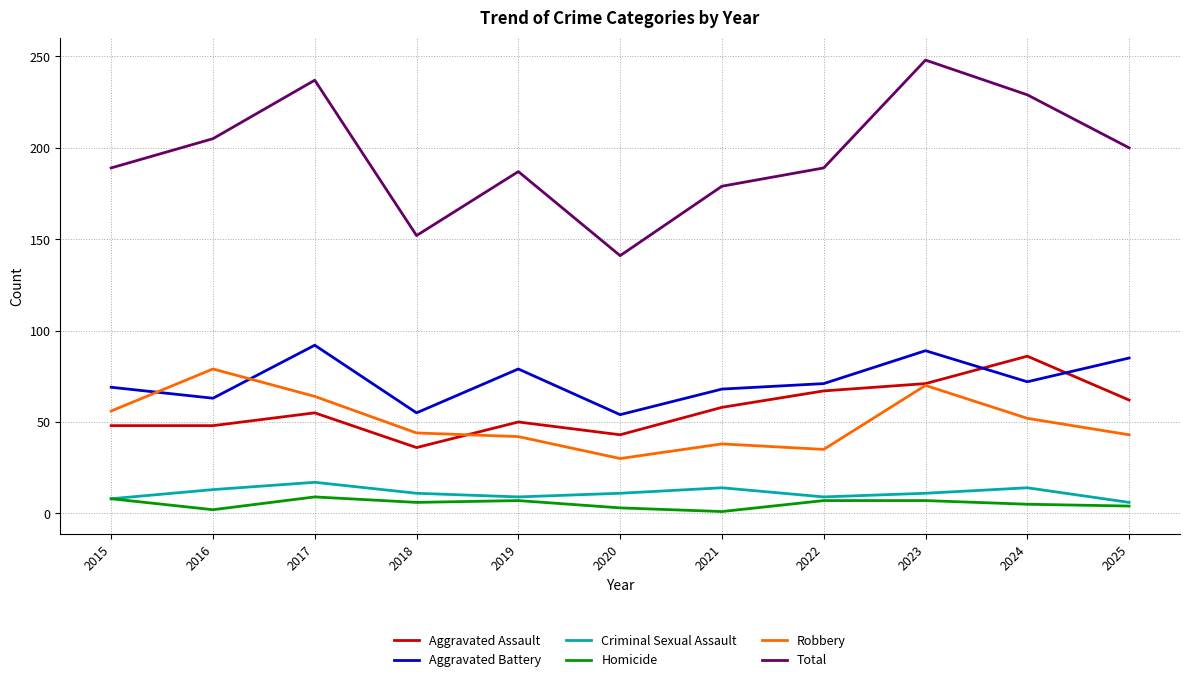

What is the minimum value for Total?

141